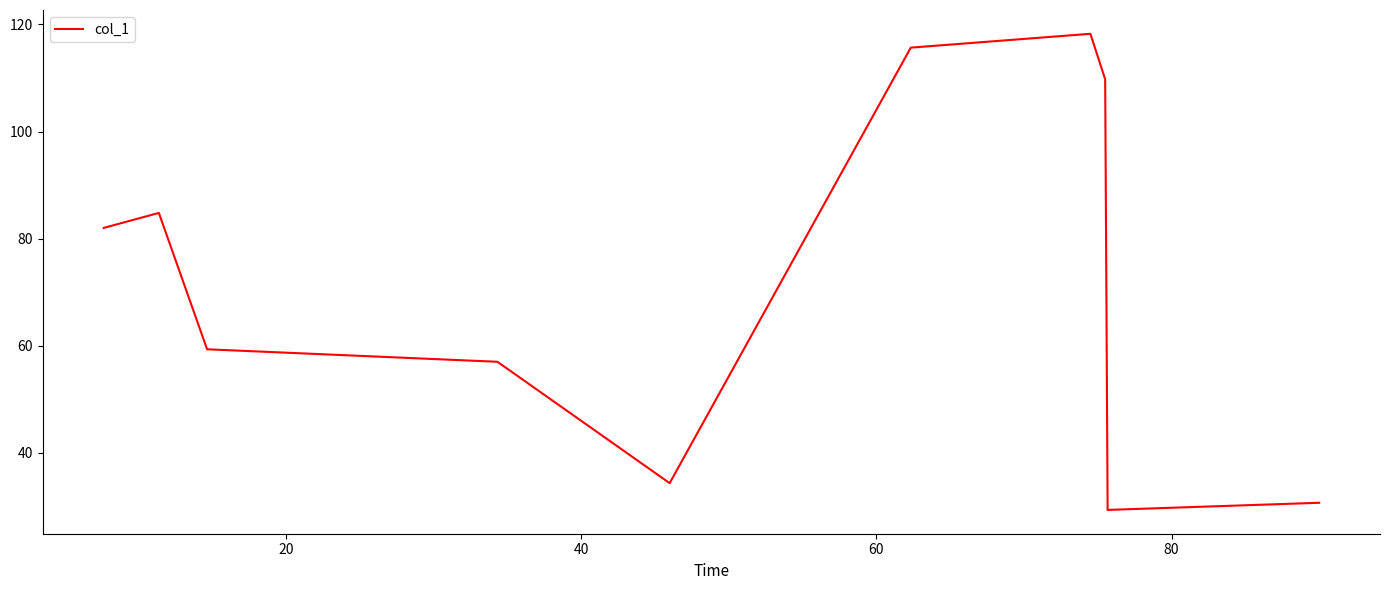

What is the minimum value shown in the chart?

29.3